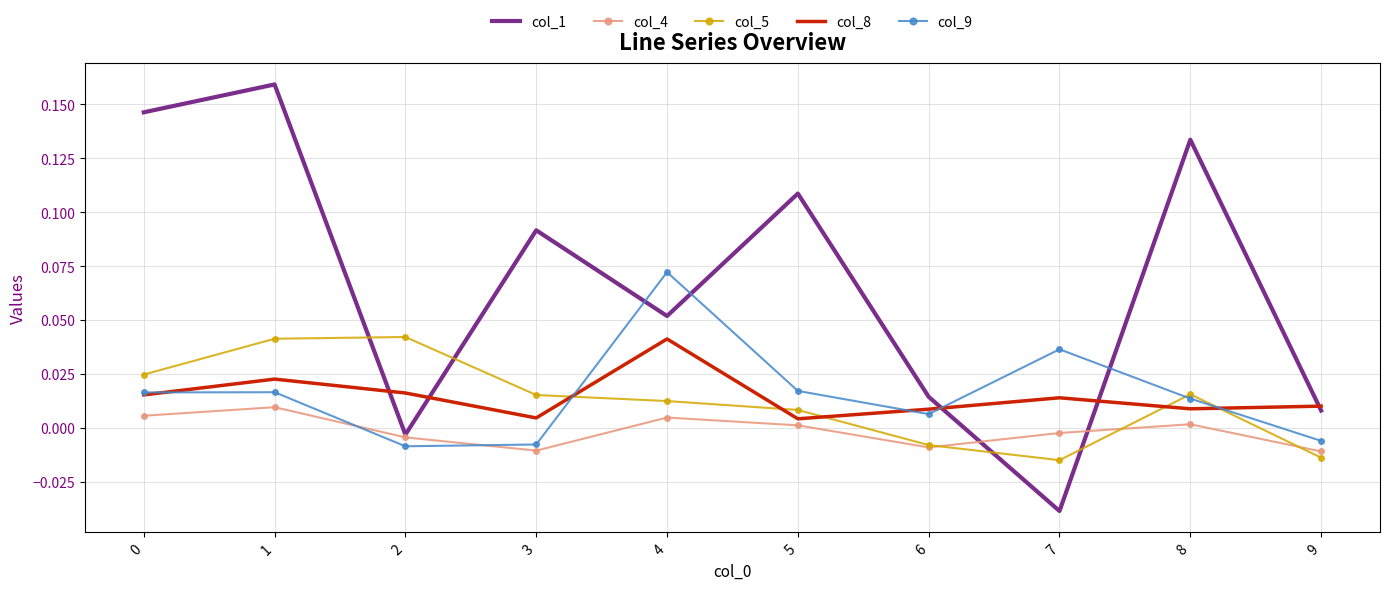

How many positive values does the col_4 series have?

5